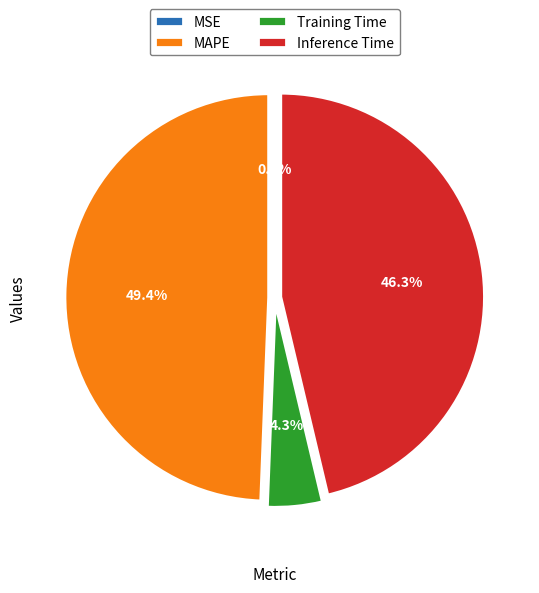

Which slice is the largest?

MAPE